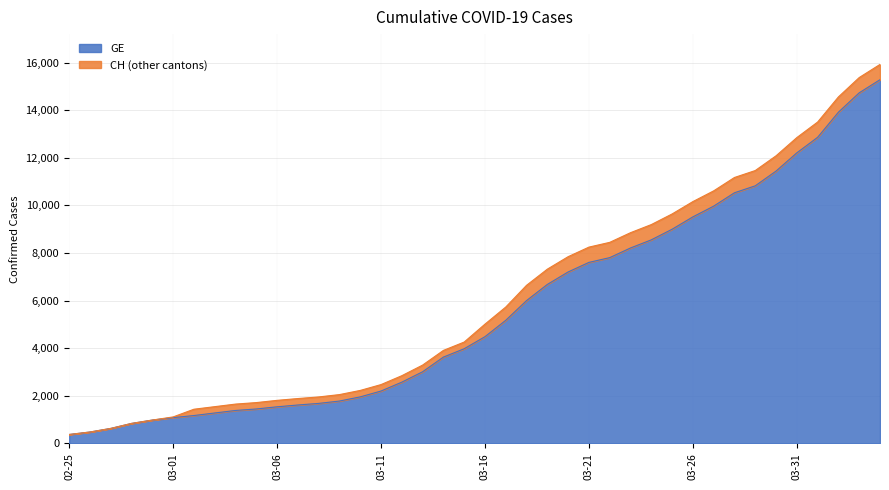

Which category has the highest value in the CH series?

2020-04-04